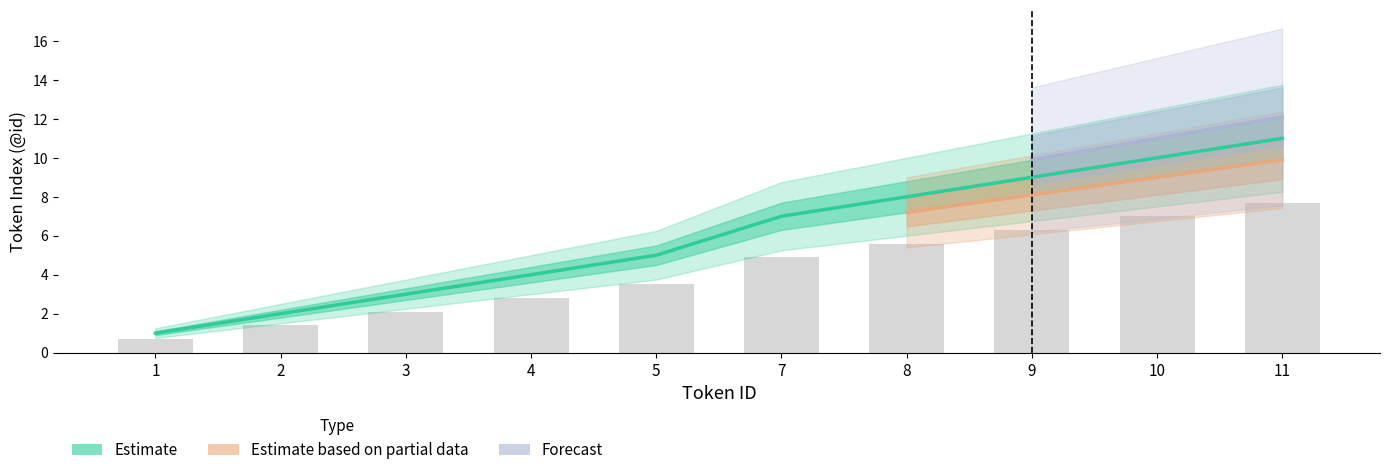

How many values in the Estimate series are below 7?

5